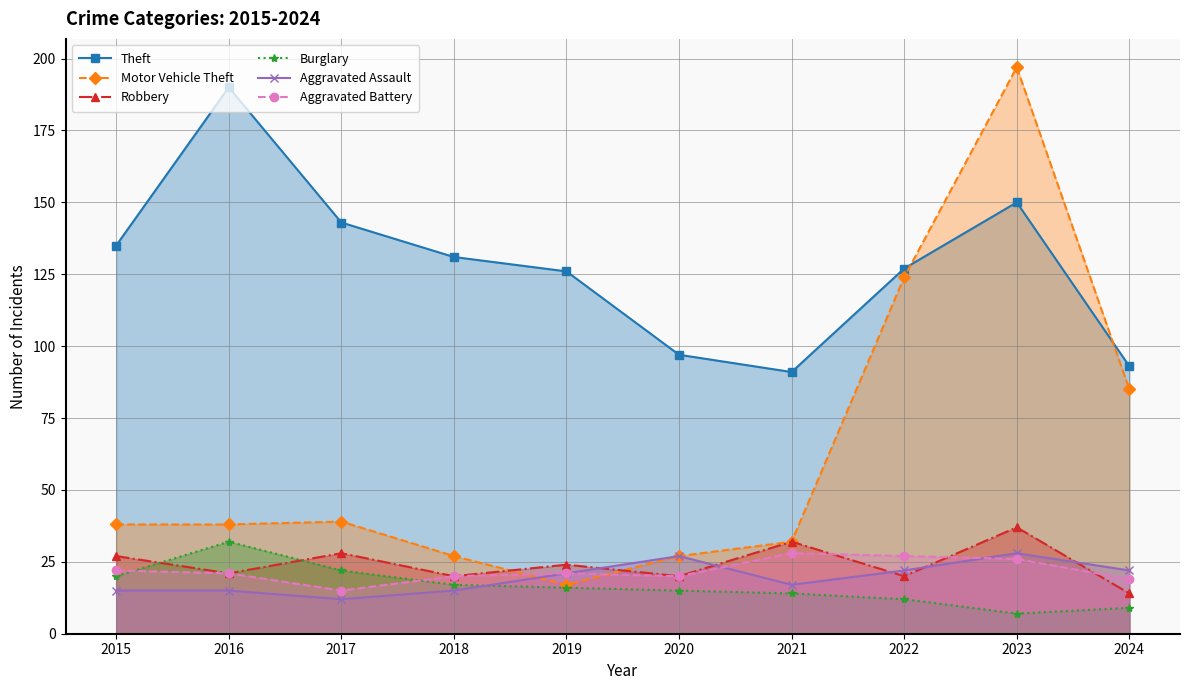

The Motor Vehicle Theft series shows 53 at 2016. True or false?

False